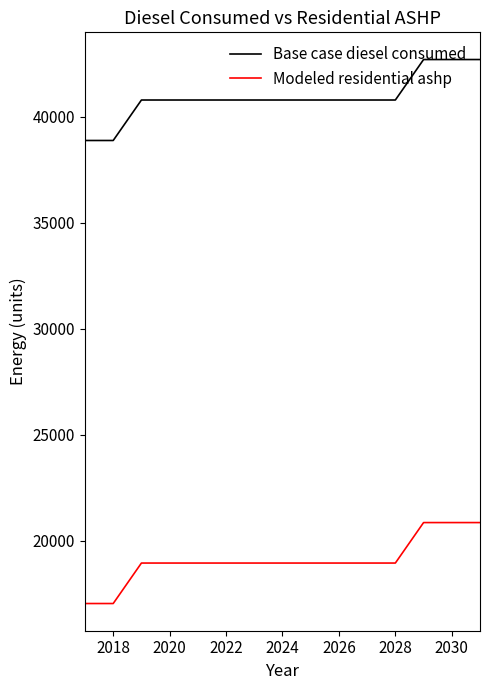

What is the smallest value displayed?

17035.6